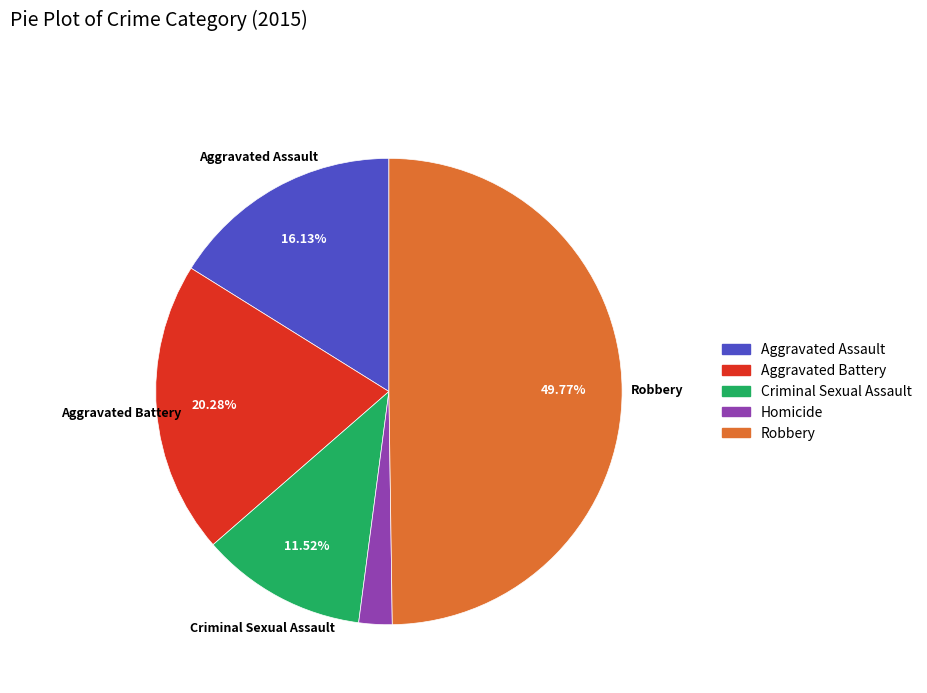

To the nearest percent, what is the difference between the largest and smallest slice percentages?

47%